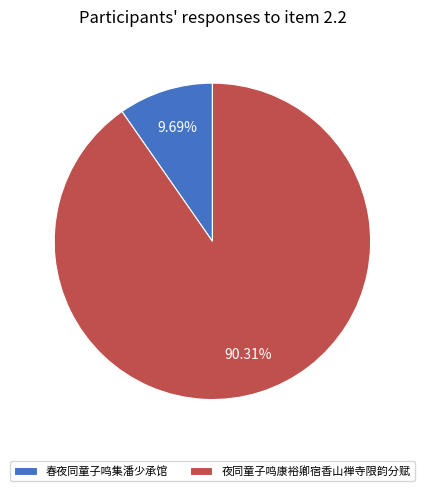

Is it true that 夜同童子鸣康裕卿宿香山禅寺限韵分赋 is 98% of the pie?

False